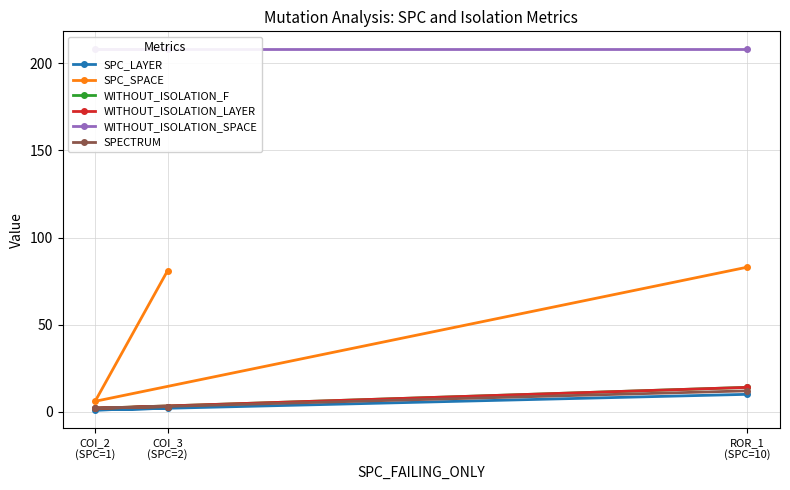

What is the greatest value displayed?

208